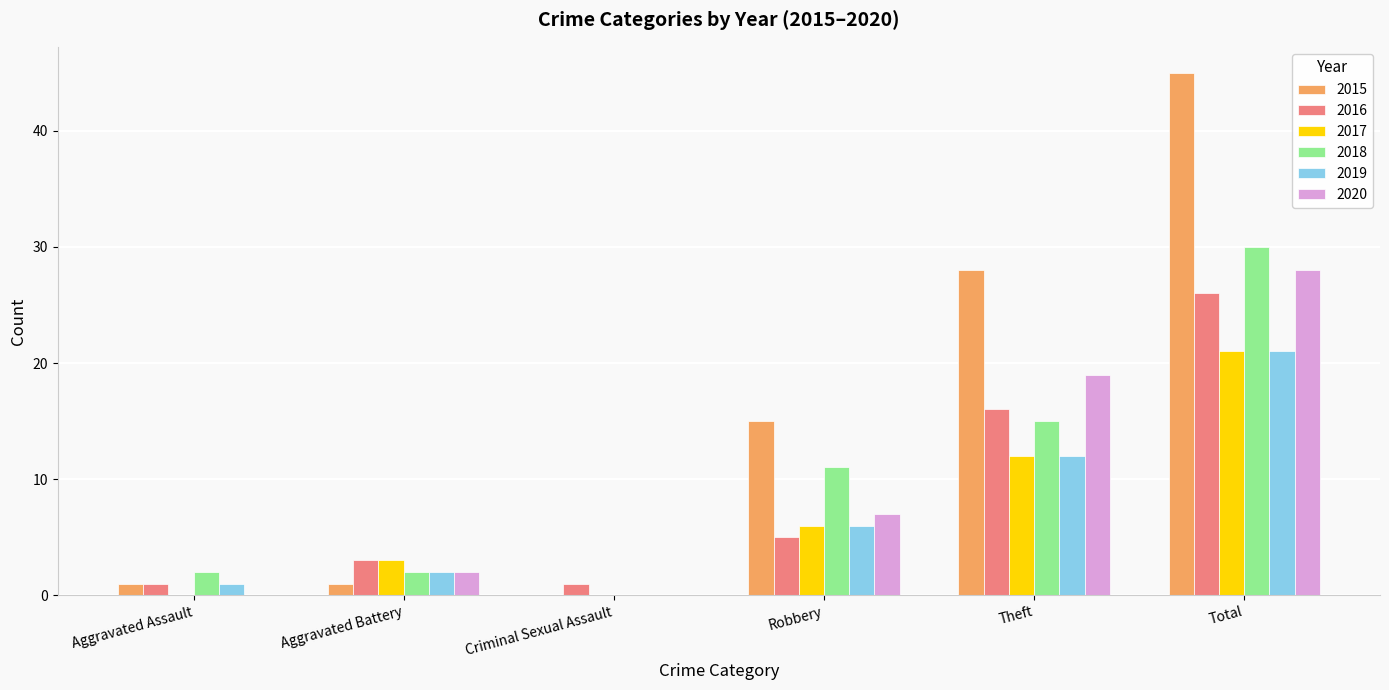

Between Aggravated Battery and Robbery, which series saw the biggest shift?

2015